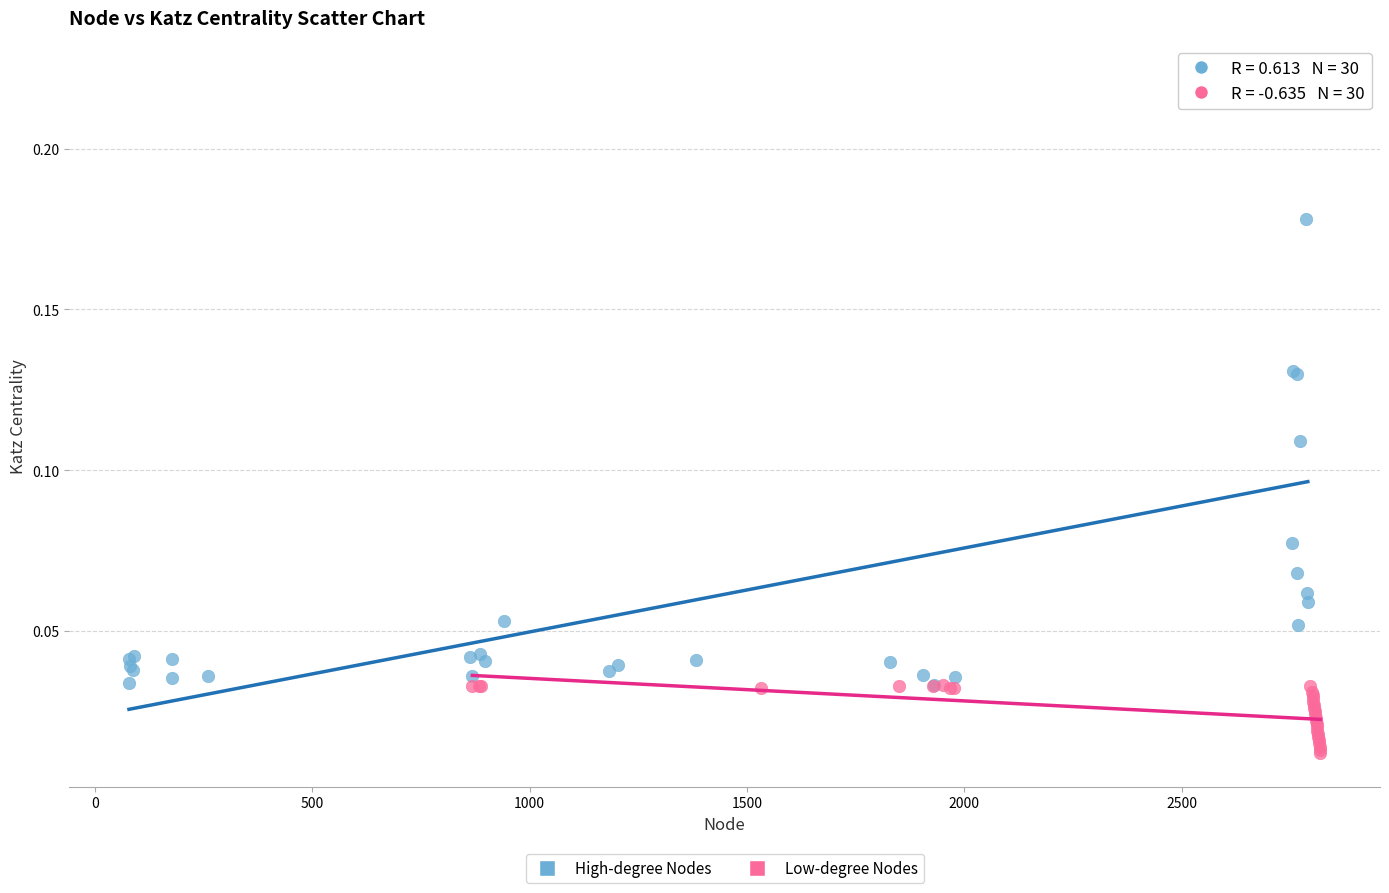

What are all the series names shown in the legend?

High-degree Nodes, Low-degree Nodes